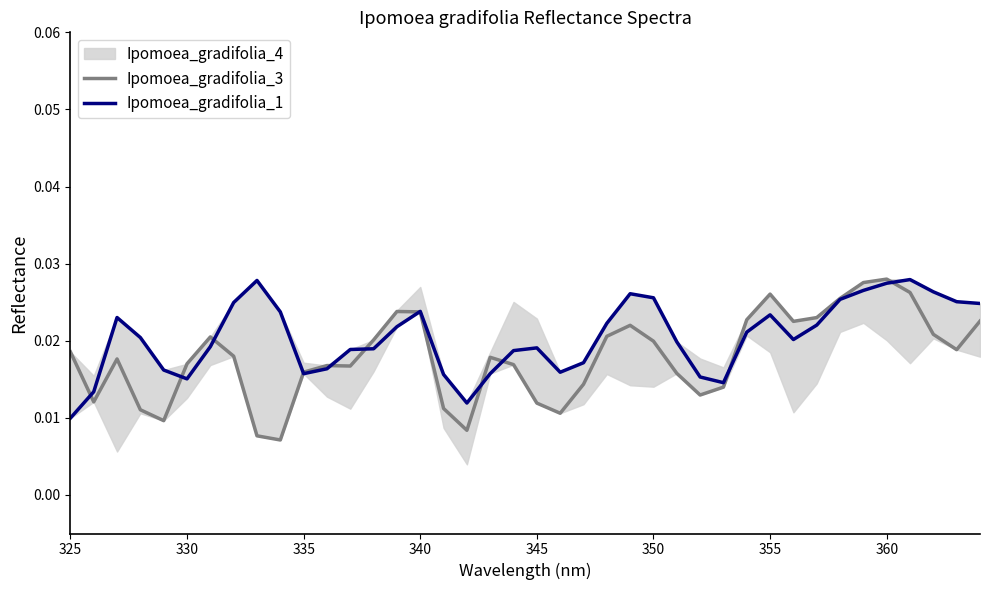

Count the number of categories in the chart.

40